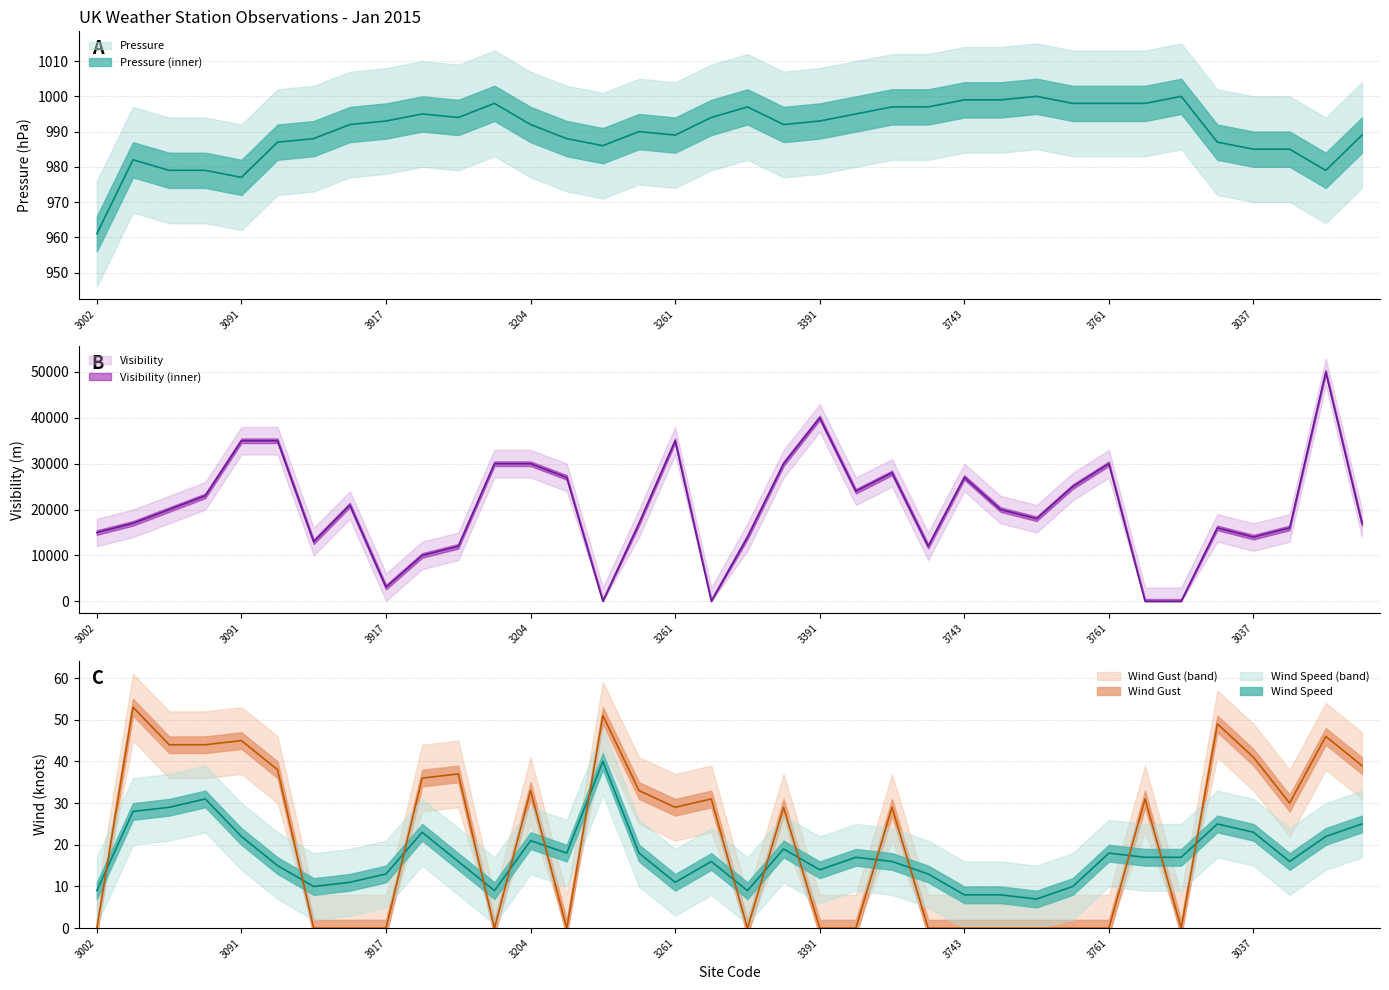

Which series changed the most between 3853 and 3037?

Visibility